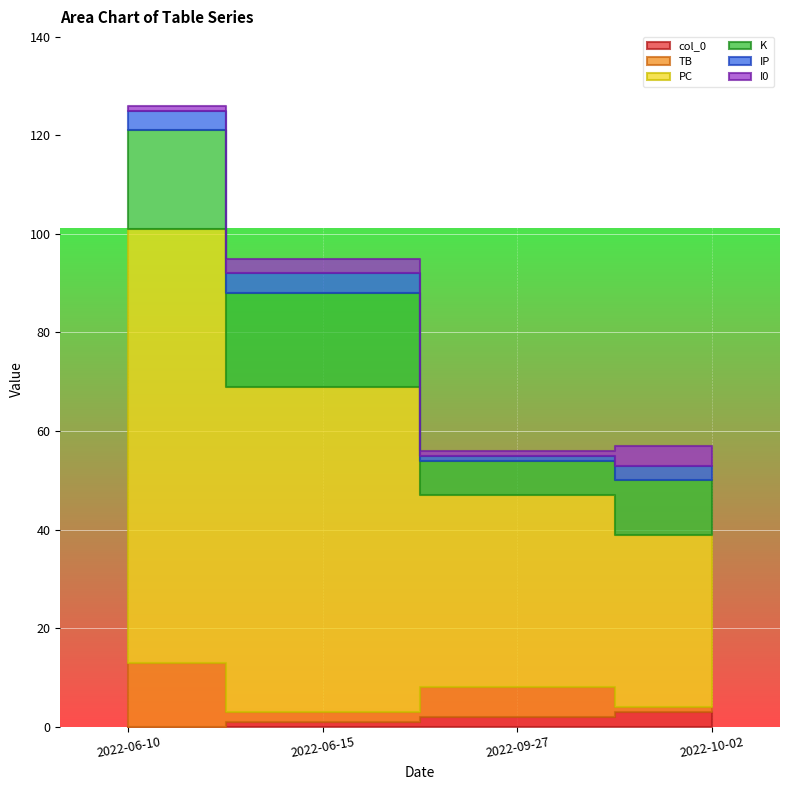

What is the approximate value of col_0 at 2022-06-15?

1